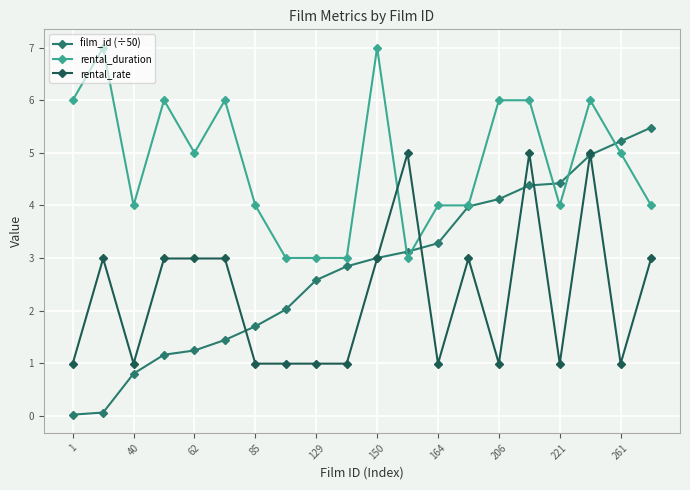

Which series has the largest range (max minus min)?

film_id (÷50)